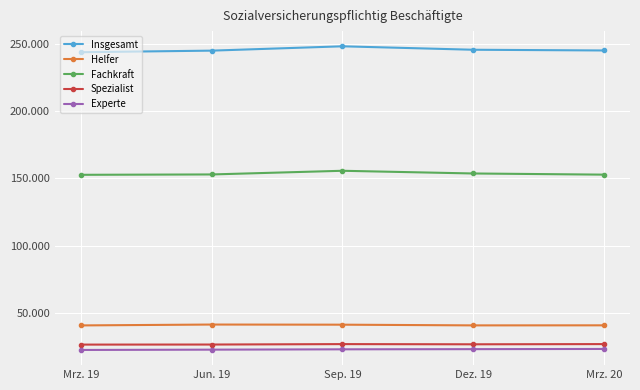

What is the spread (max minus min) of values at Mrz. 20?

222044